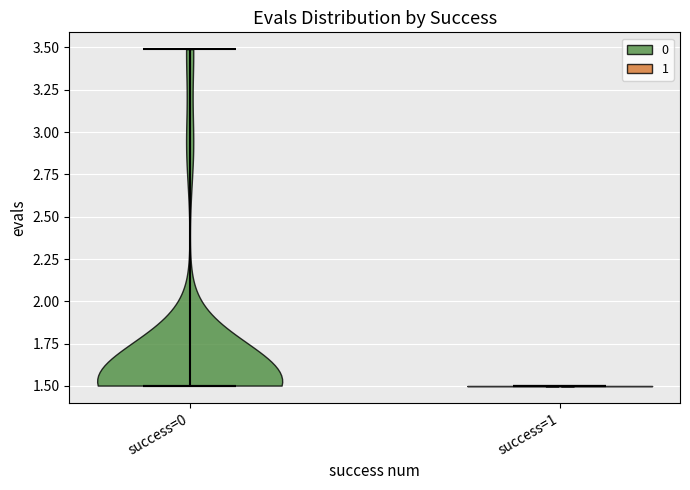

Reading left to right, read every violin against the y-axis: where its median line is, and the lowest and highest points it reaches. The values are not printed on the chart, so give them approximately, as read against the axis.

success=0: median line 1.5, lowest point 1.5, highest point 3.5
success=1: median line 1.5, lowest point 1.5, highest point 1.5